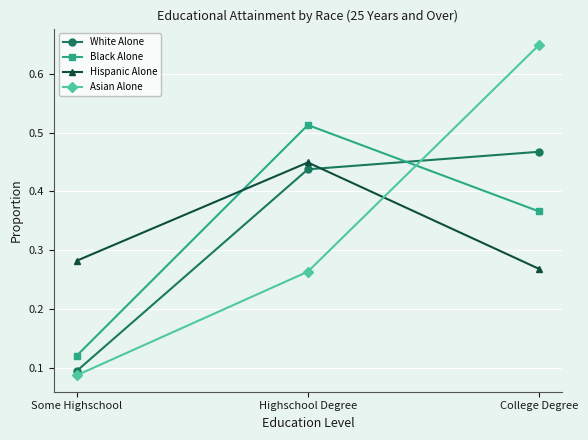

Which label corresponds to the largest value in the chart?

College Degree